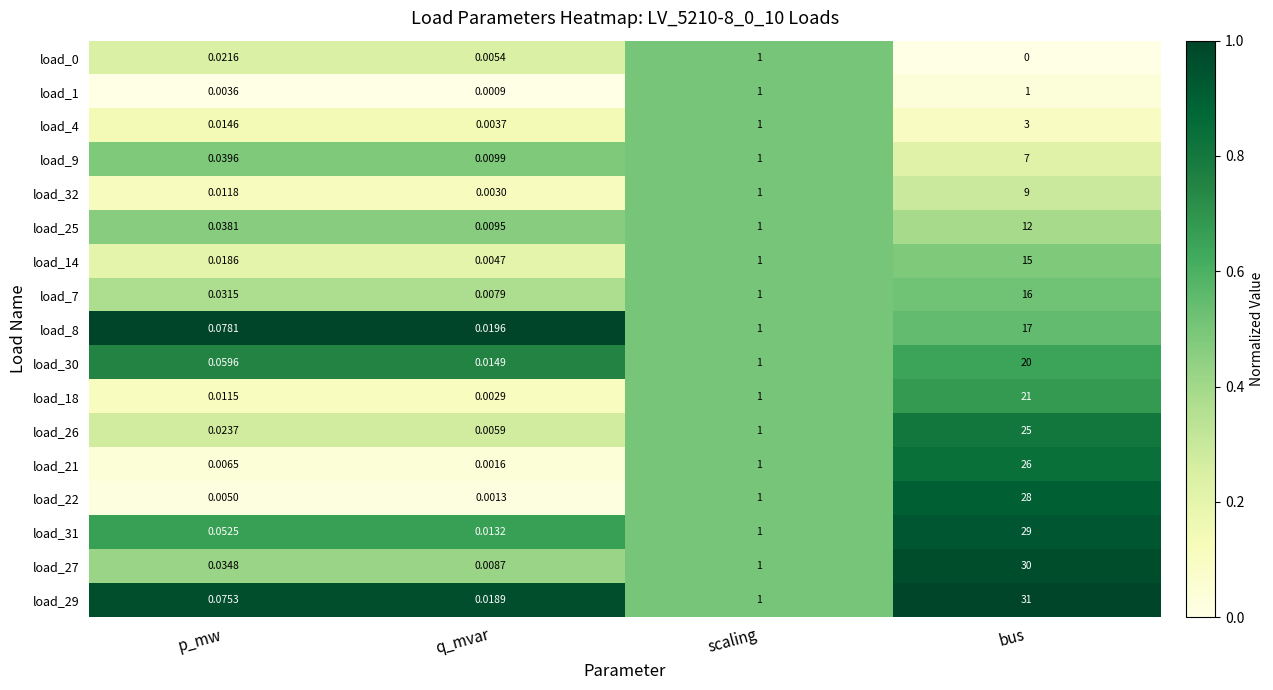

Where is load_32 nearest to the value 4?

scaling